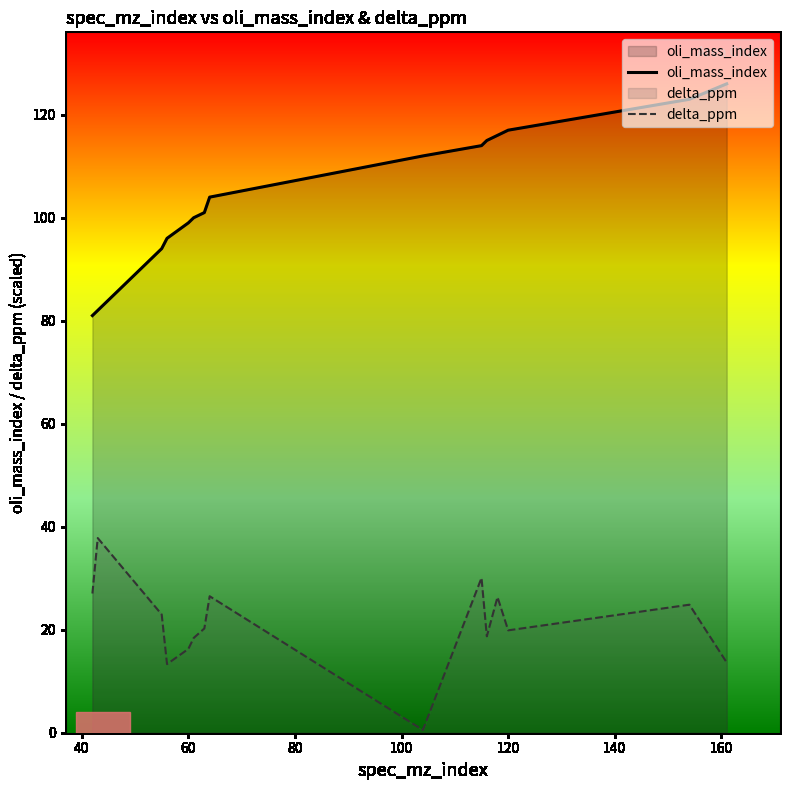

Reading right to left, what are all the values shown in this chart?

oli_mass_index: 126.0	123.0	117.0	116.0	115.0	114.0	112.0	104.0	101.0	100.0	99.0	96.0	94.0	82.0	81.0
delta_ppm: 13.6	24.9	19.9	26.3	18.7	30.1	0.5	26.5	20.2	18.4	16.3	13.3	23.0	37.8	27.0